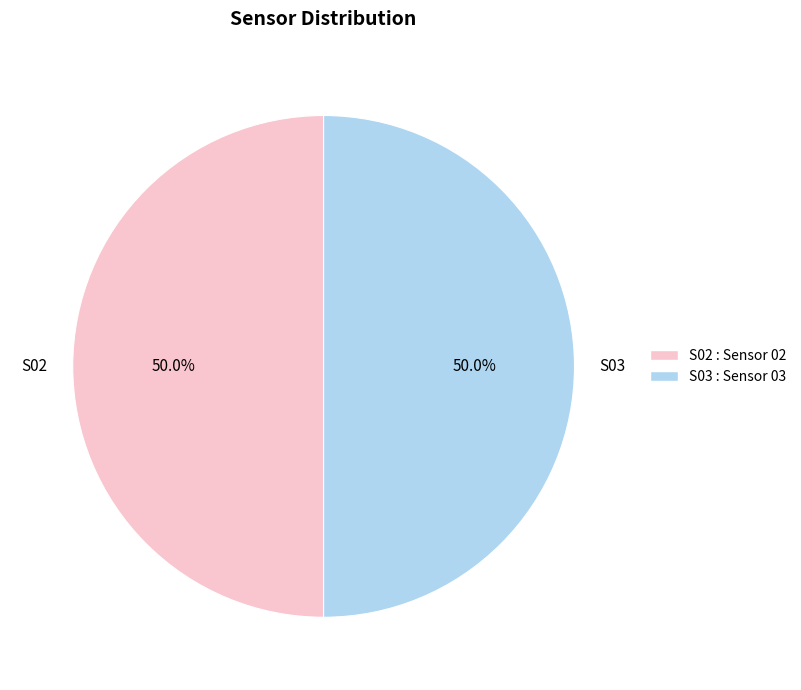

Between S03 and S02, which is larger?

S03